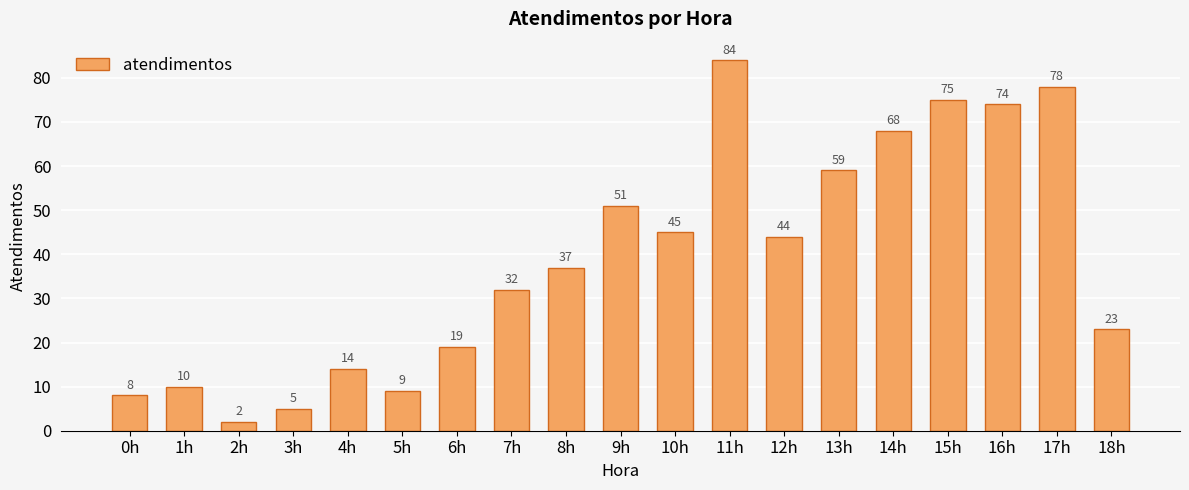

Which has a higher value, 5h or 10h?

10h